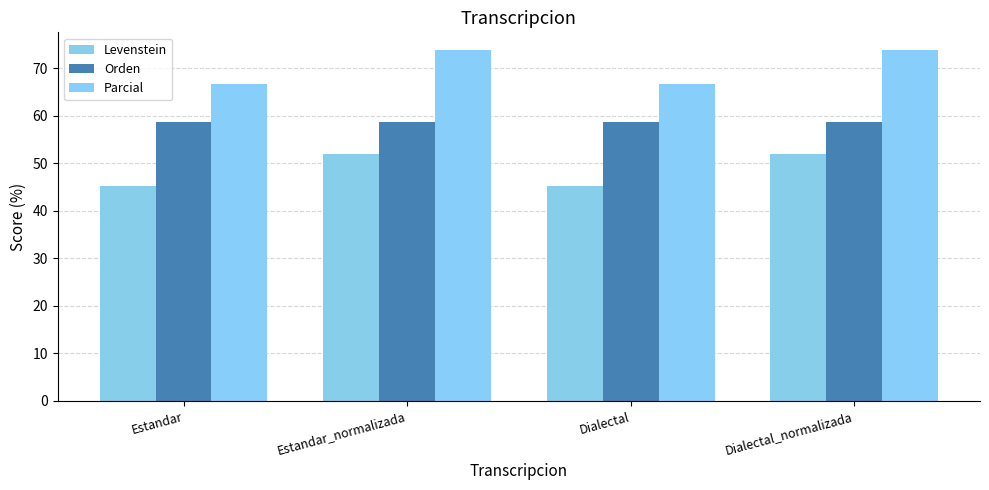

Is the value of Orden at Estandar greater than the value of Levenstein at Dialectal?

Yes